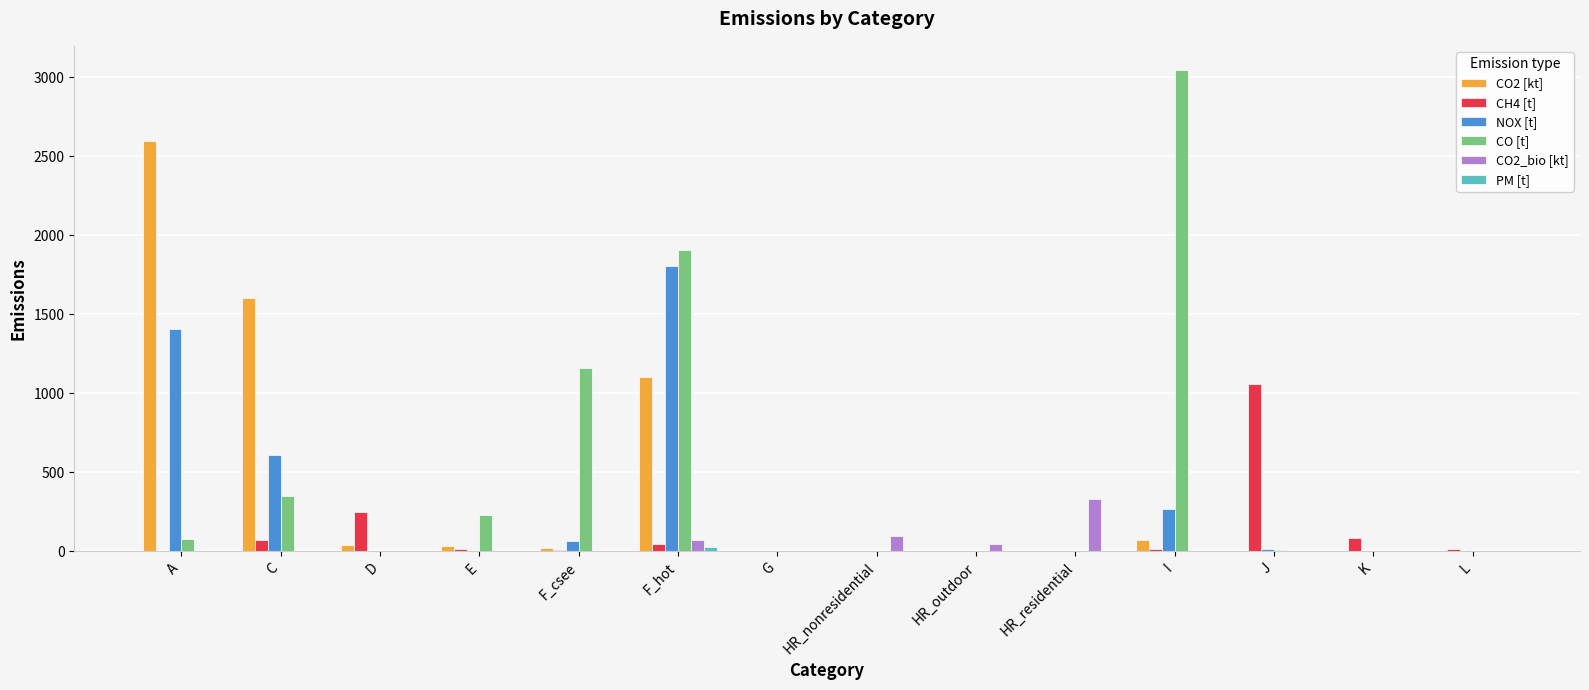

At which label does CH4 [t] first exceed 14?

C